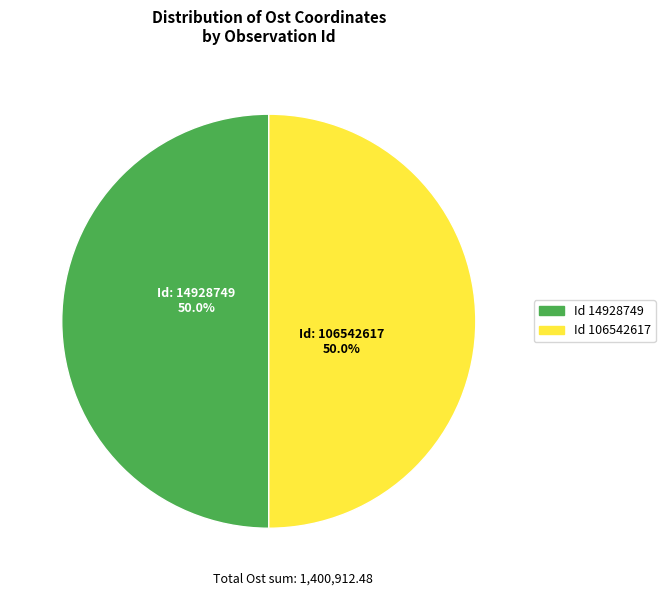

What is the ratio of the value at Id 14928749 to the value at Id 106542617?

1.0